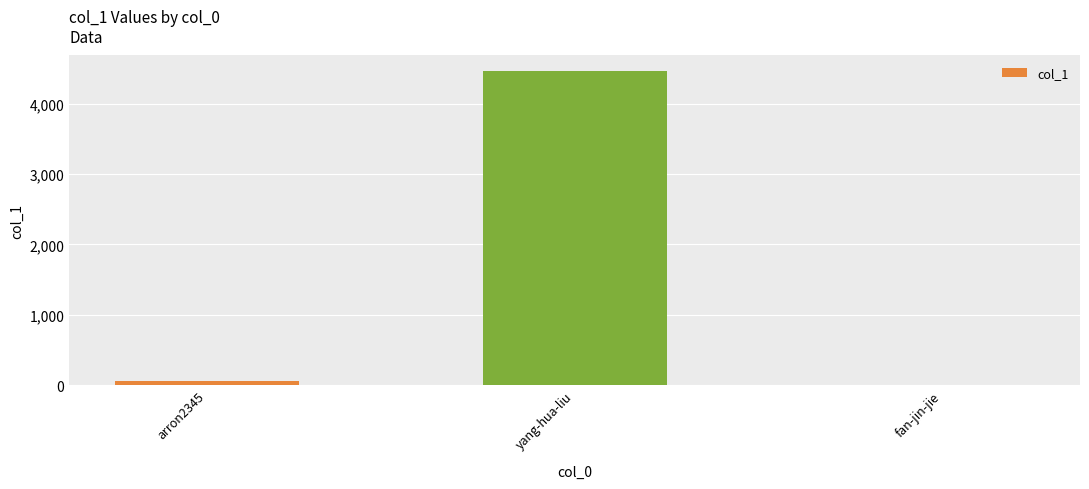

The chart shows a value of 66 at arron2345. True or false?

True